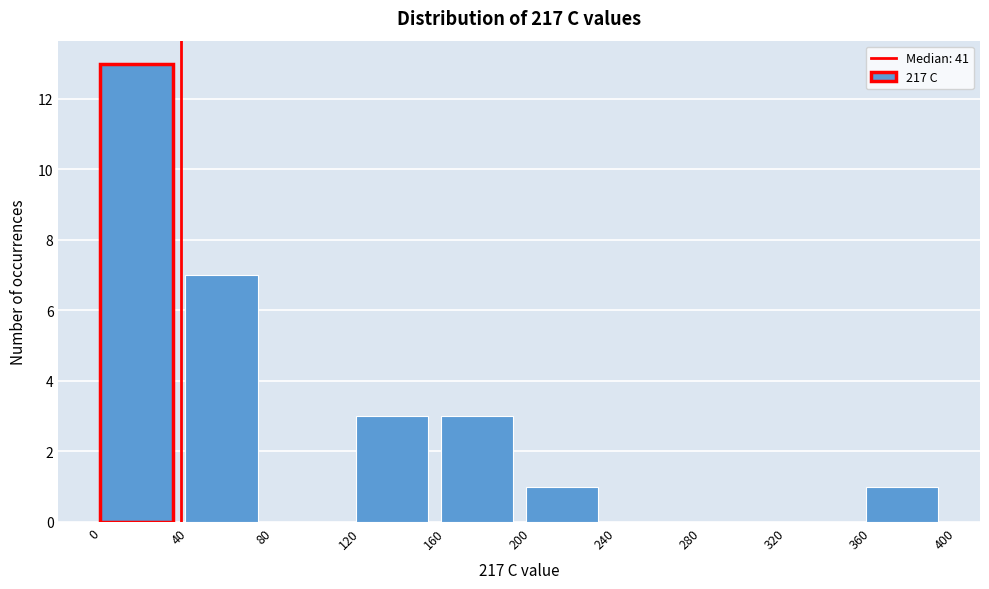

Reading left to right, transcribe this chart: for each bar, give the range it covers on the x-axis and its height. The values are not printed on the chart, so give them approximately, as read against the axis.

0 to 40: 13
40 to 80: 7
80 to 120: 0
120 to 160: 3
160 to 200: 3
200 to 240: 1
240 to 280: 0
280 to 320: 0
320 to 360: 0
360 to 400: 1